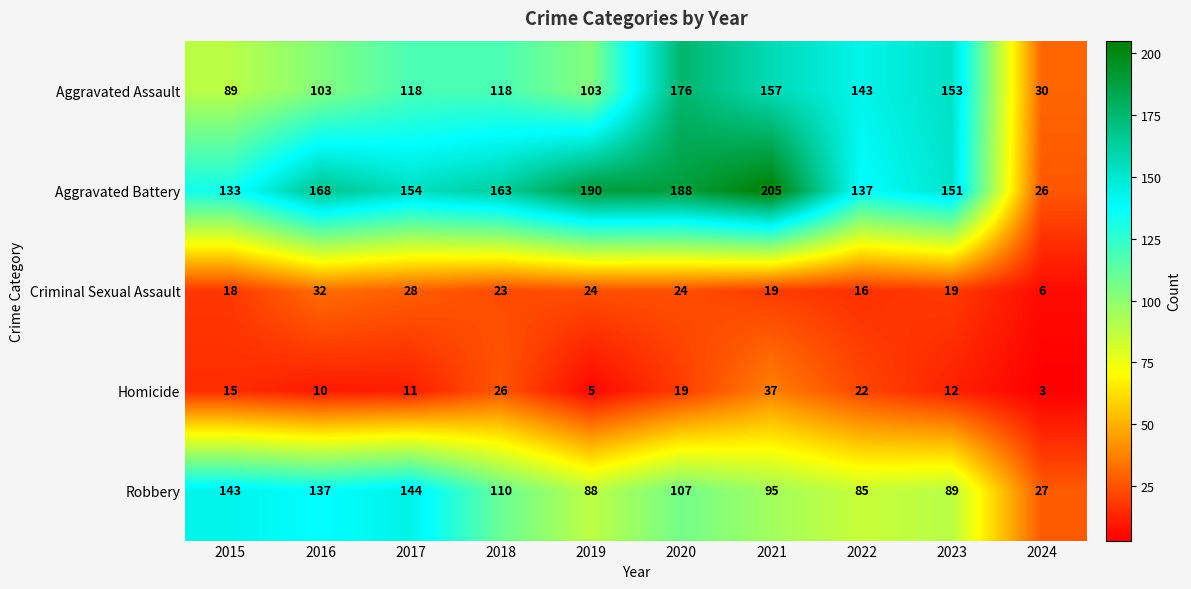

The Aggravated Battery series shows 328 at 2020. True or false?

False